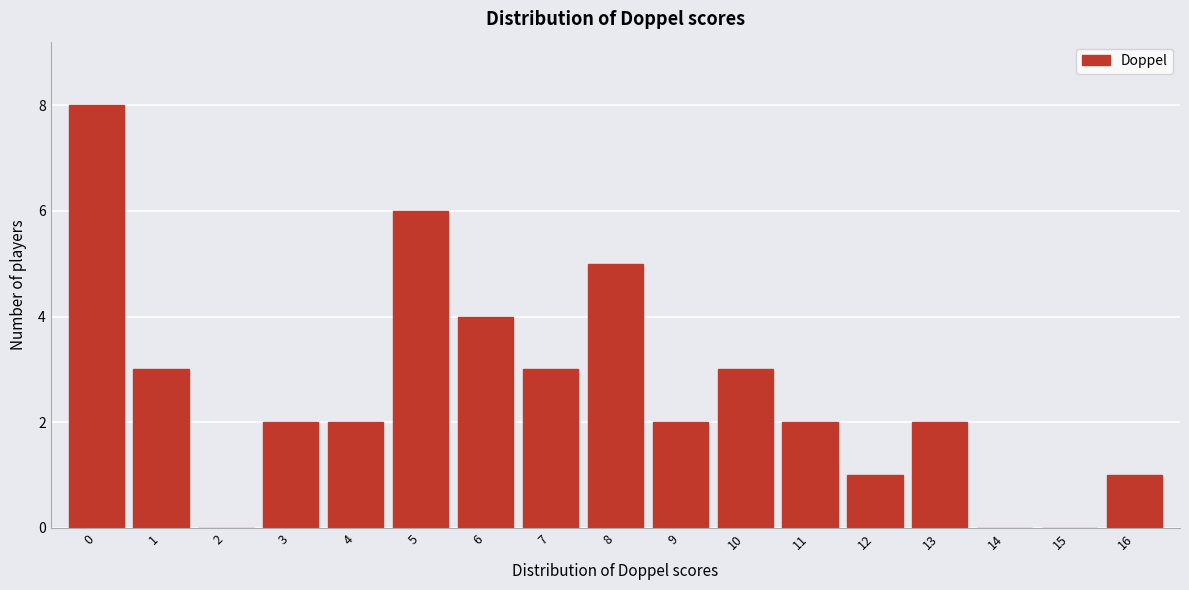

Reading left to right, list every bar in this chart as the range it spans on the x-axis followed by its height. The values are not printed on the chart, so give them approximately, as read against the axis.

-0.5 to 0.5: 8
0.5 to 1.5: 3
1.5 to 2.5: 0
2.5 to 3.5: 2
3.5 to 4.5: 2
4.5 to 5.5: 6
5.5 to 6.5: 4
6.5 to 7.5: 3
7.5 to 8.5: 5
8.5 to 9.5: 2
9.5 to 10.5: 3
10.5 to 11.5: 2
11.5 to 12.5: 1
12.5 to 13.5: 2
13.5 to 14.5: 0
14.5 to 15.5: 0
15.5 to 16.5: 1